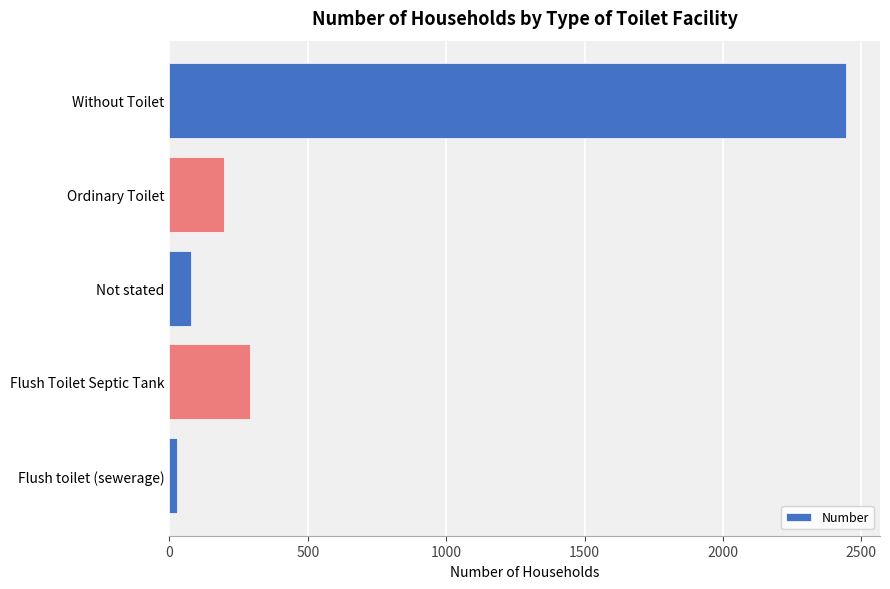

Which label corresponds to the largest value in the chart?

Without Toilet